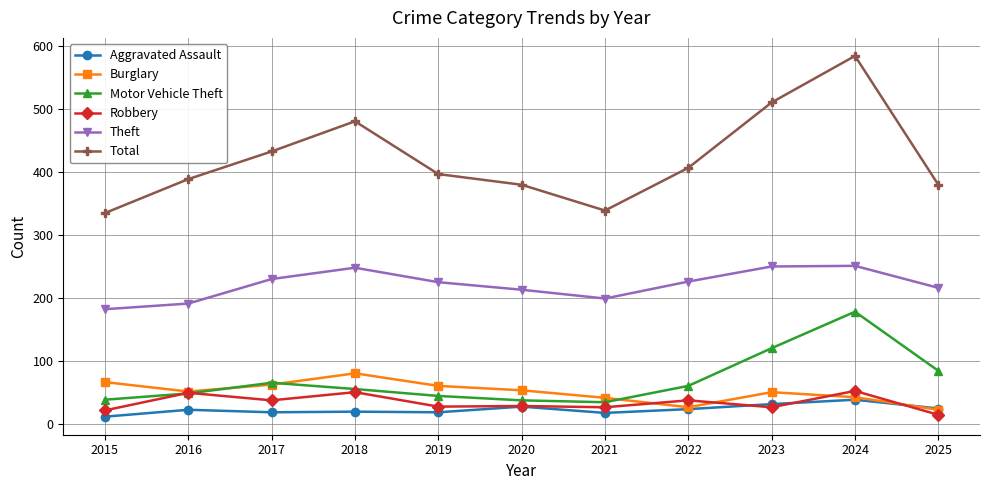

What are all the series names shown in the legend?

Aggravated Assault, Burglary, Motor Vehicle Theft, Robbery, Theft, Total